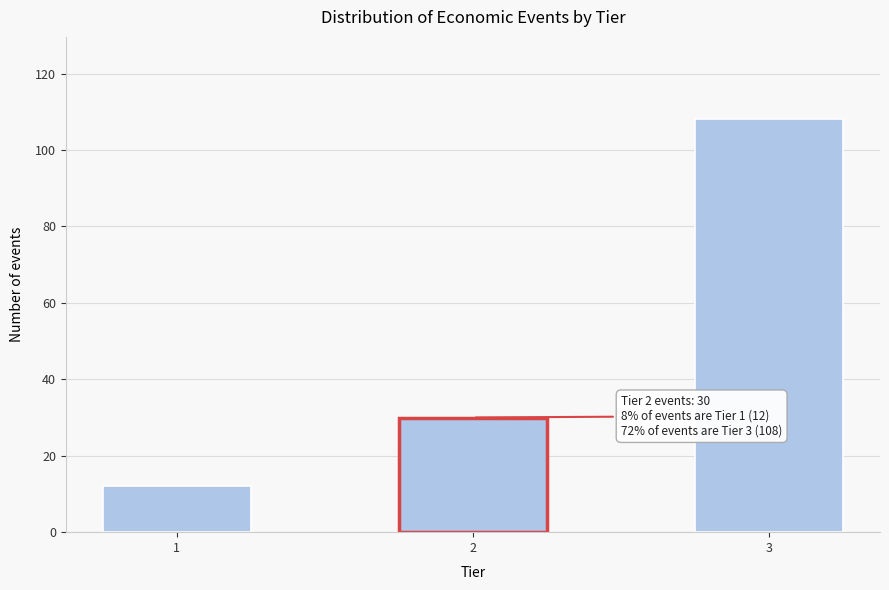

Reading left to right, transcribe all the data shown in this chart.

1=12	2=30	3=108